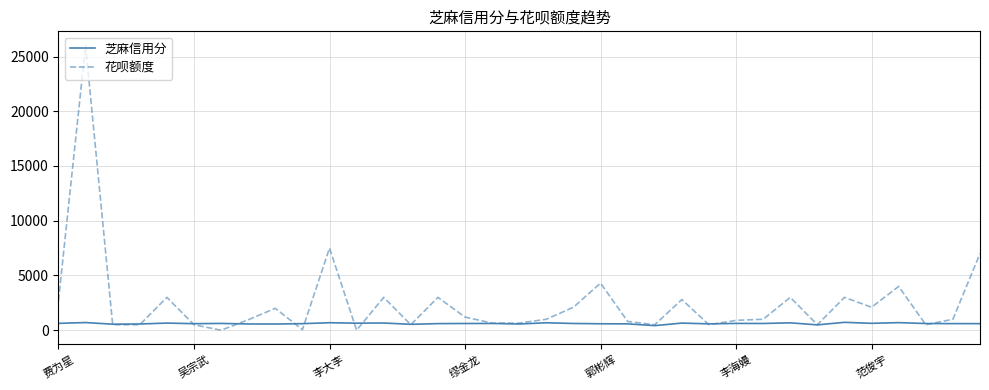

Which series has the largest total across all categories?

花呗额度